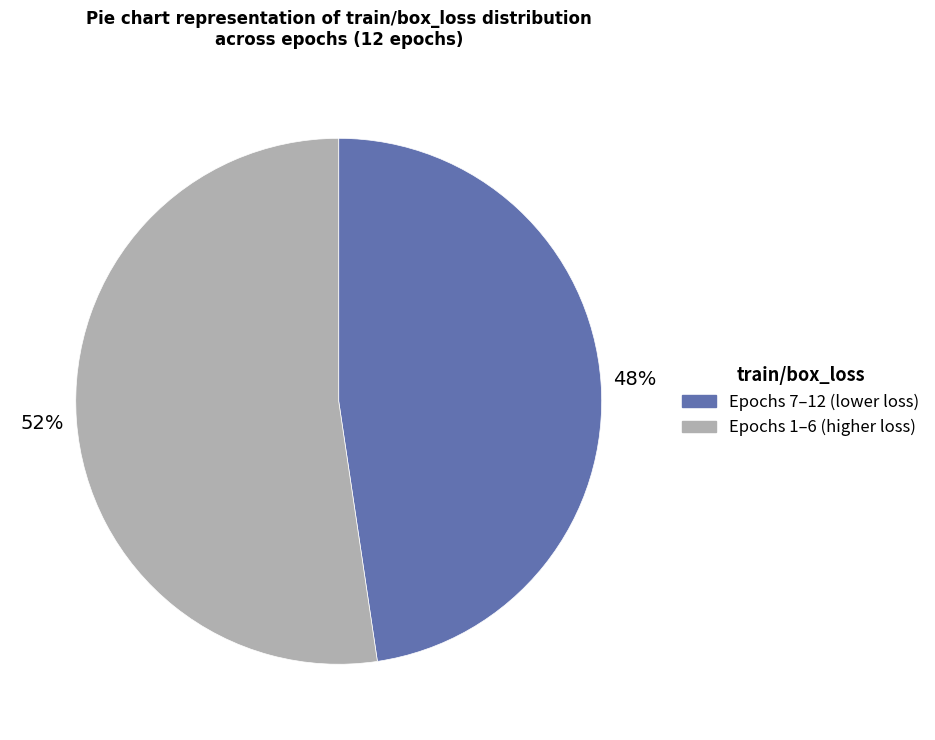

To the nearest percent, what is the average slice percentage?

50%